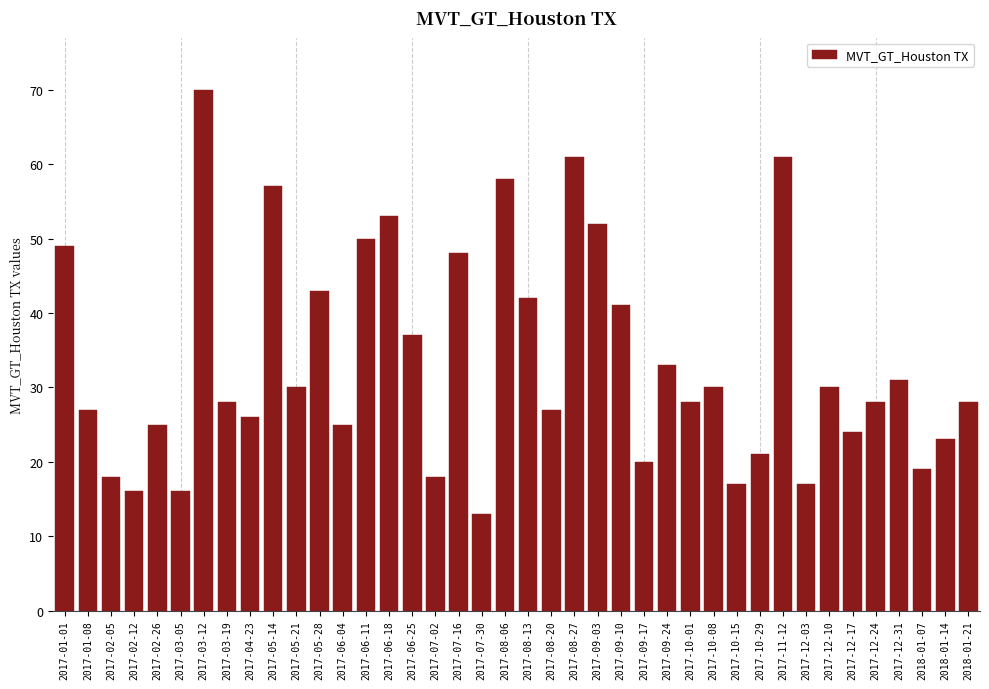

What is the label of the 40th bar from the left?

2018-01-21